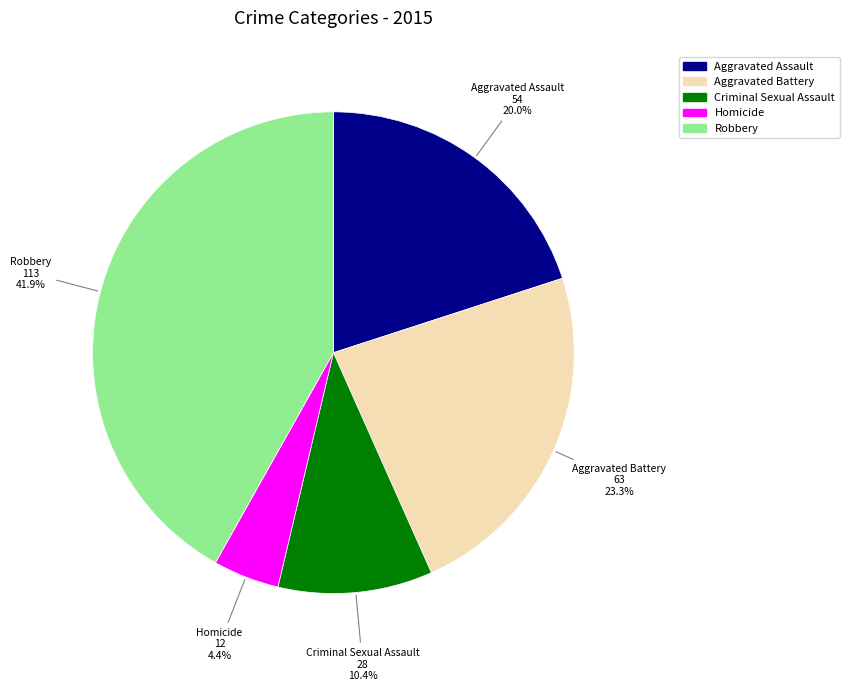

To the nearest percent, what is the combined percentage of Robbery and Aggravated Battery?

65%